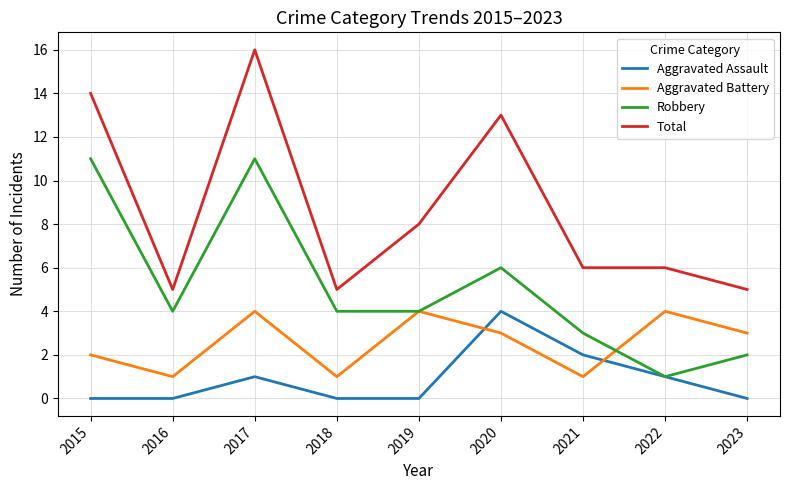

What is the difference between the Total values at 2017 and 2015?

2